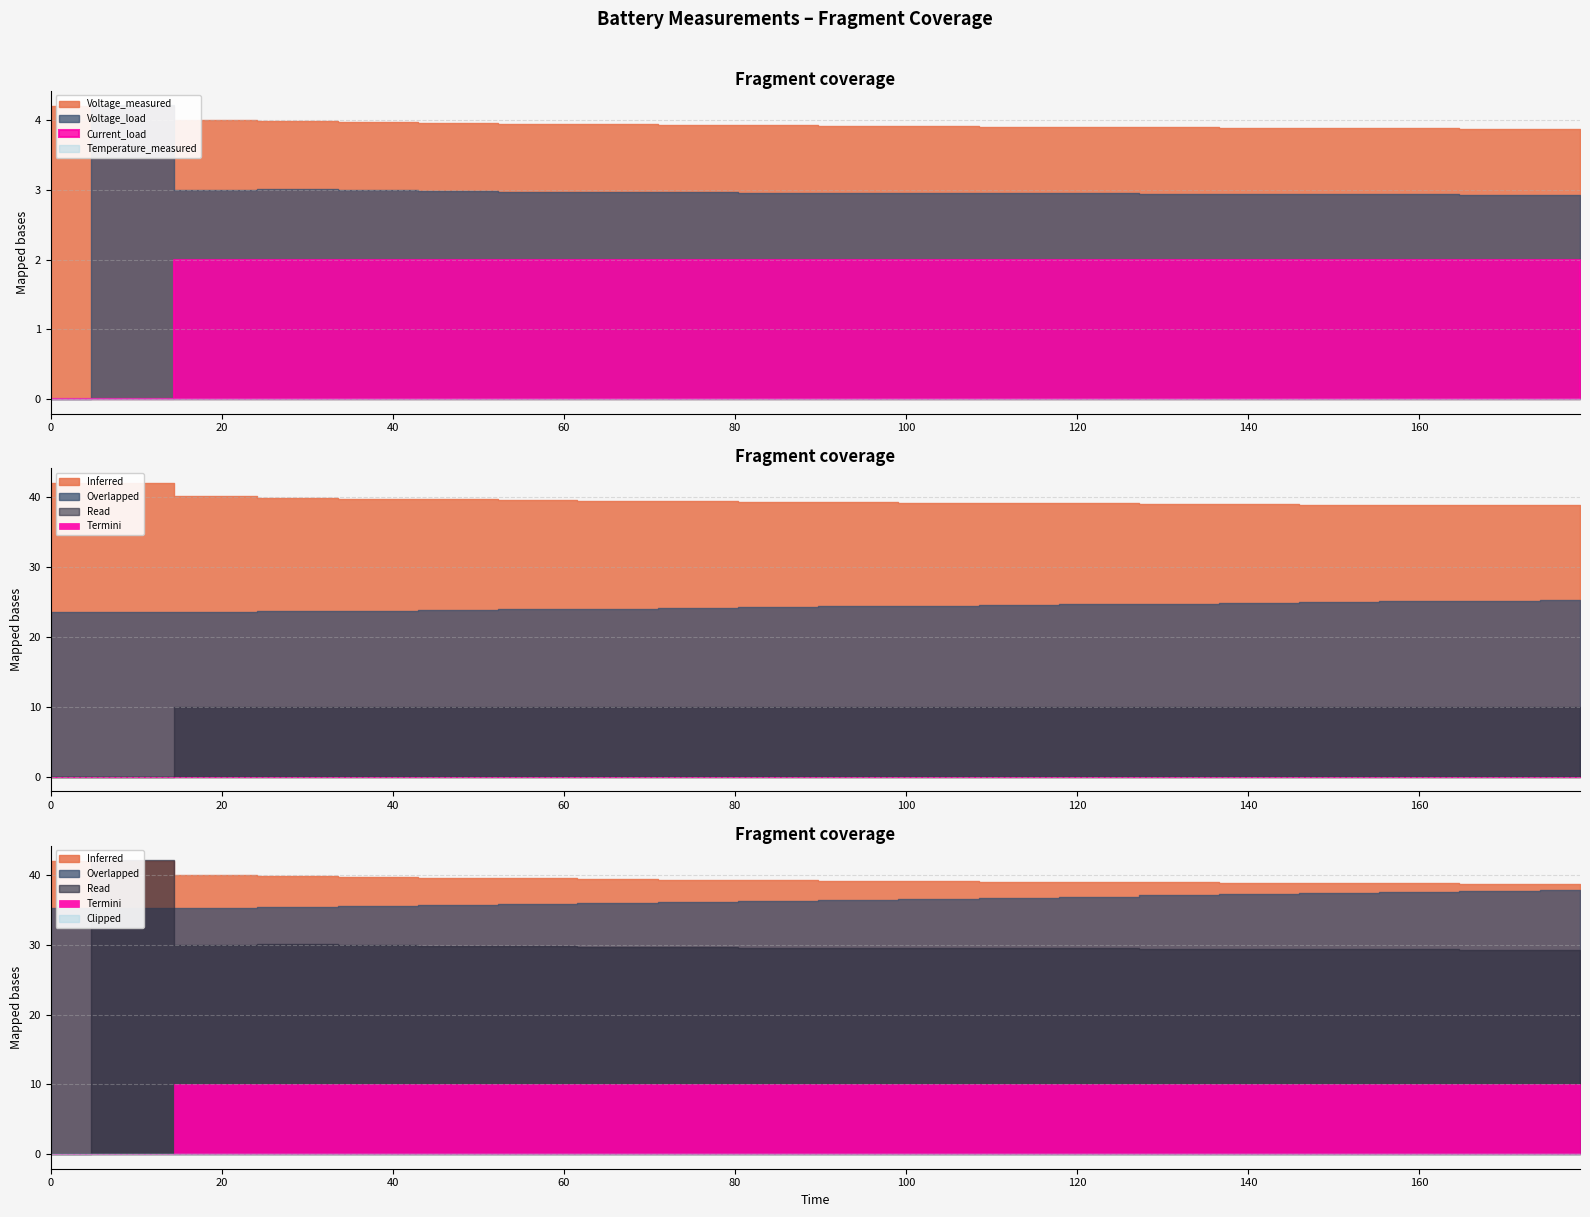

Between 5 and 9, which is larger?

9